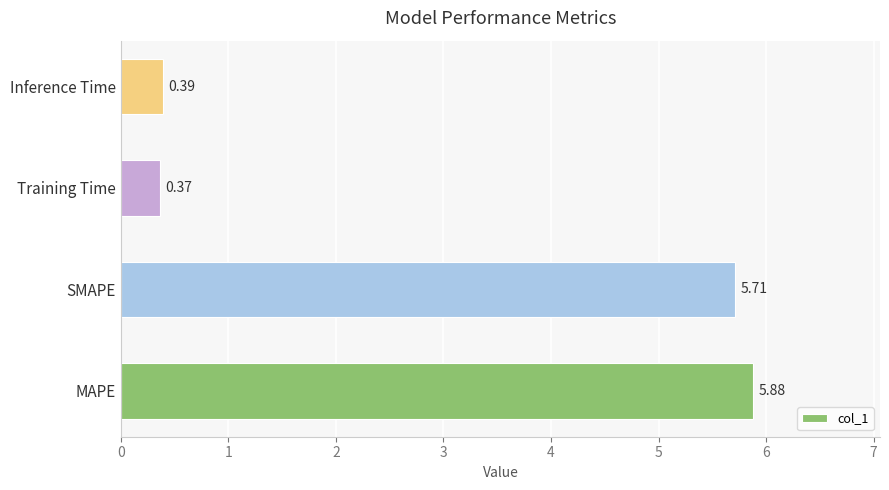

Does the chart contain stacked bars?

No